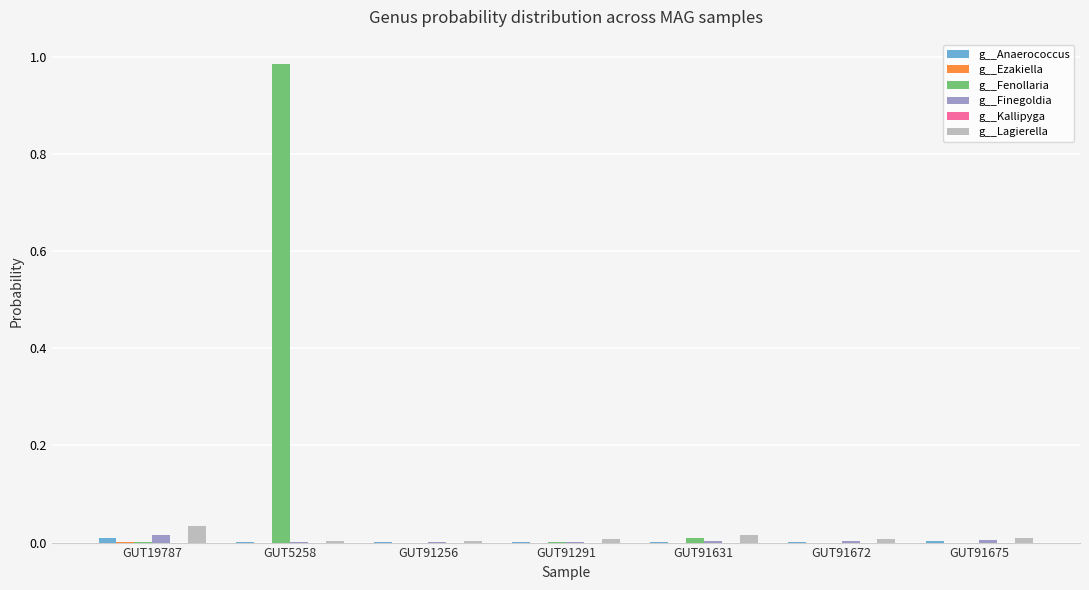

How many groups of bars are there?

7